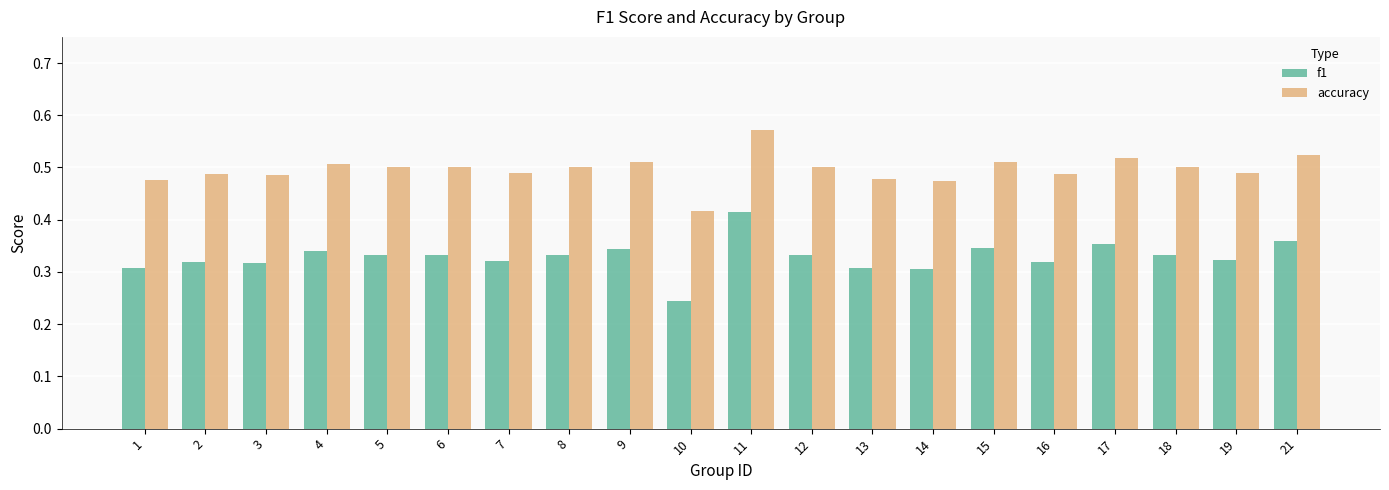

What is the total value across all series at 16?

0.8